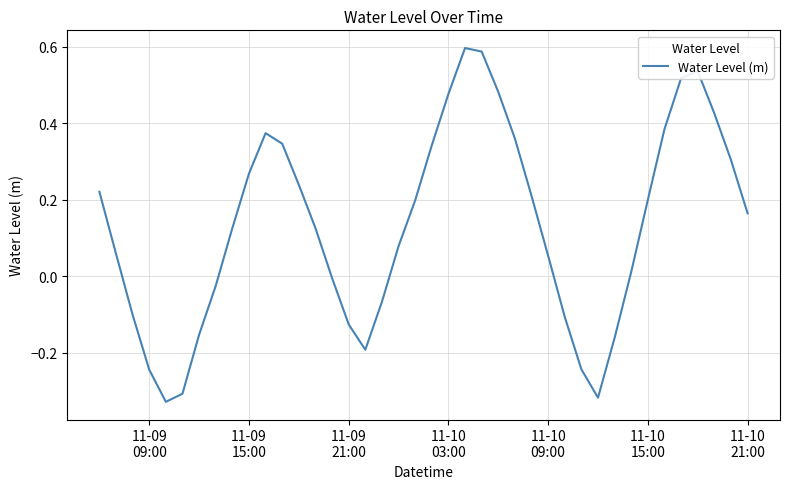

What is the difference between the maximum and minimum values?

0.9